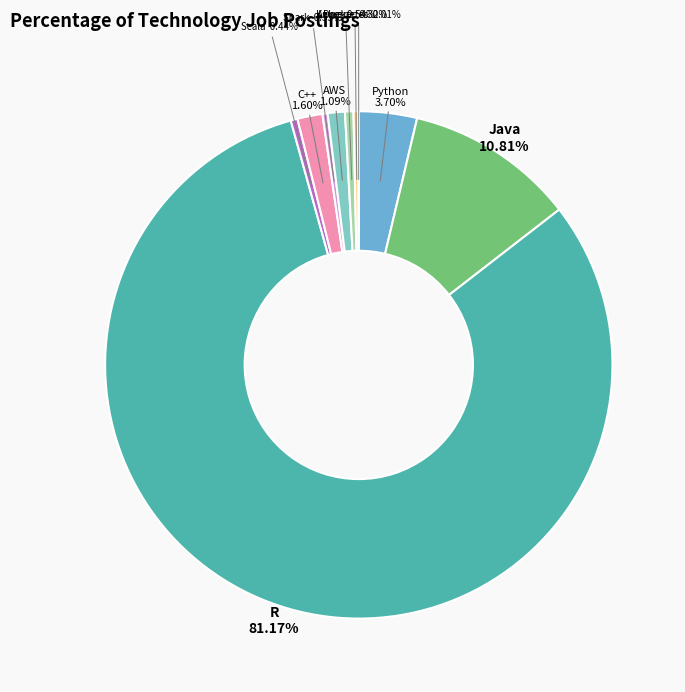

What is the largest slice in the pie chart?

R